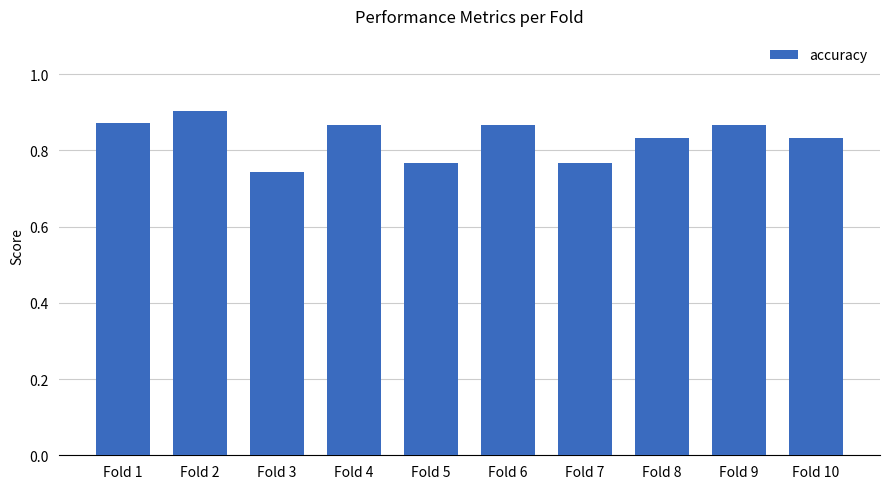

Where is the data nearest to the value 0?

Fold 3